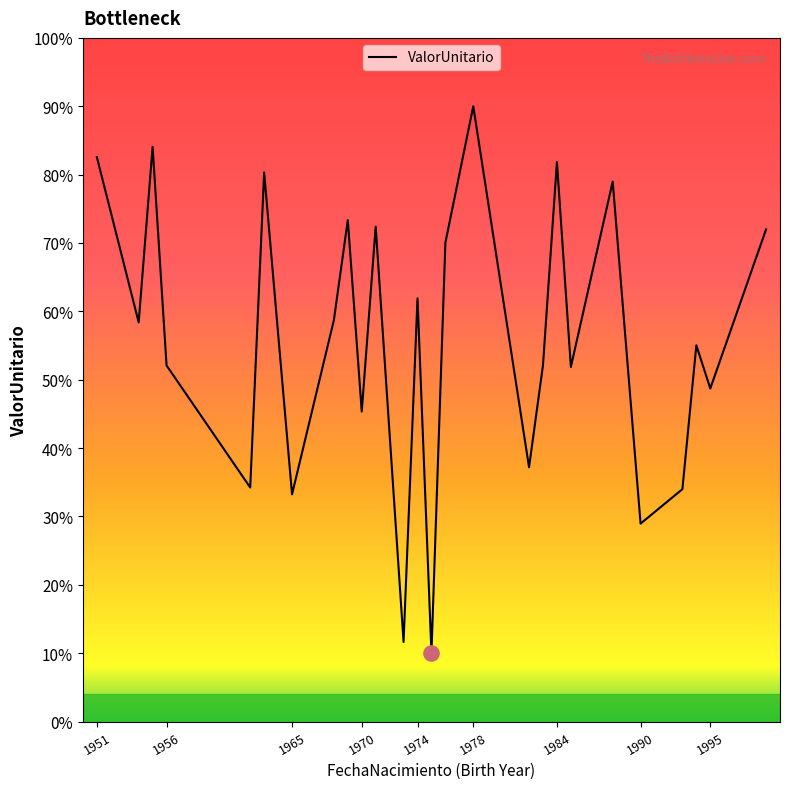

Is this an area chart (filled region under the line)?

Yes